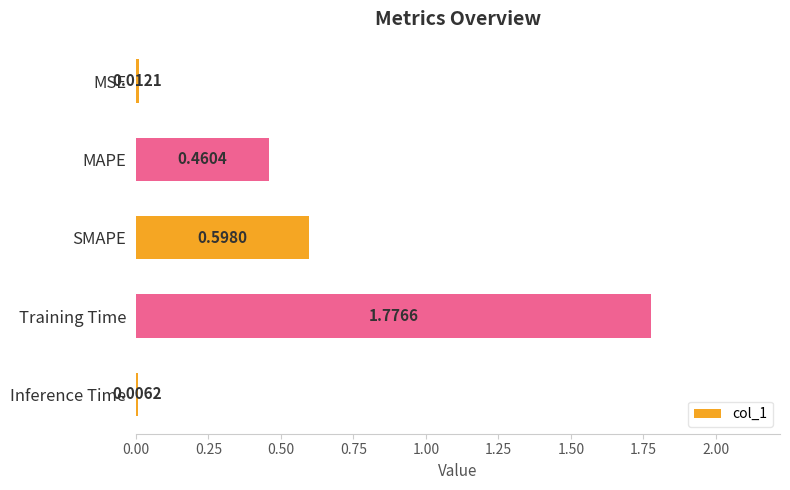

What is the change in value from MSE to MAPE?

+0.4